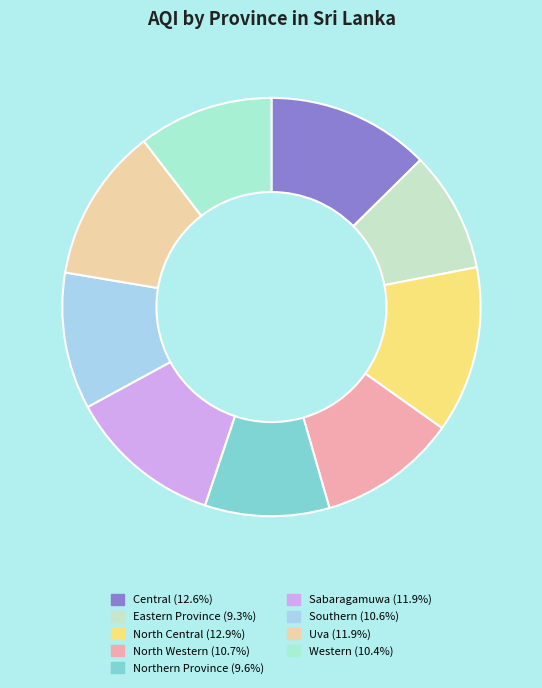

Combined, do Eastern Province and Northern Province account for over 50%?

No